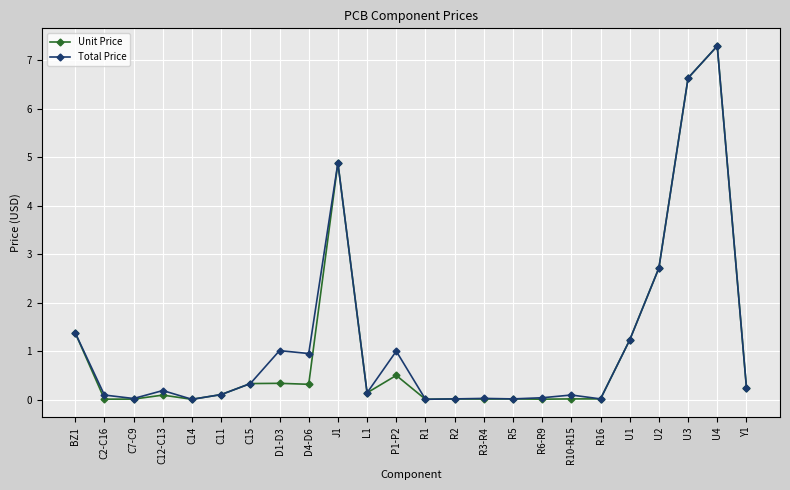

What is the difference between the maximum and minimum values in the Total Price series?

7.3